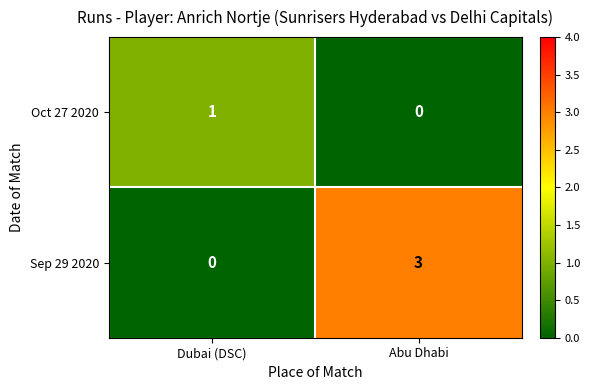

Between Dubai (DSC) and Abu Dhabi, which series saw the biggest shift?

Sep 29 2020